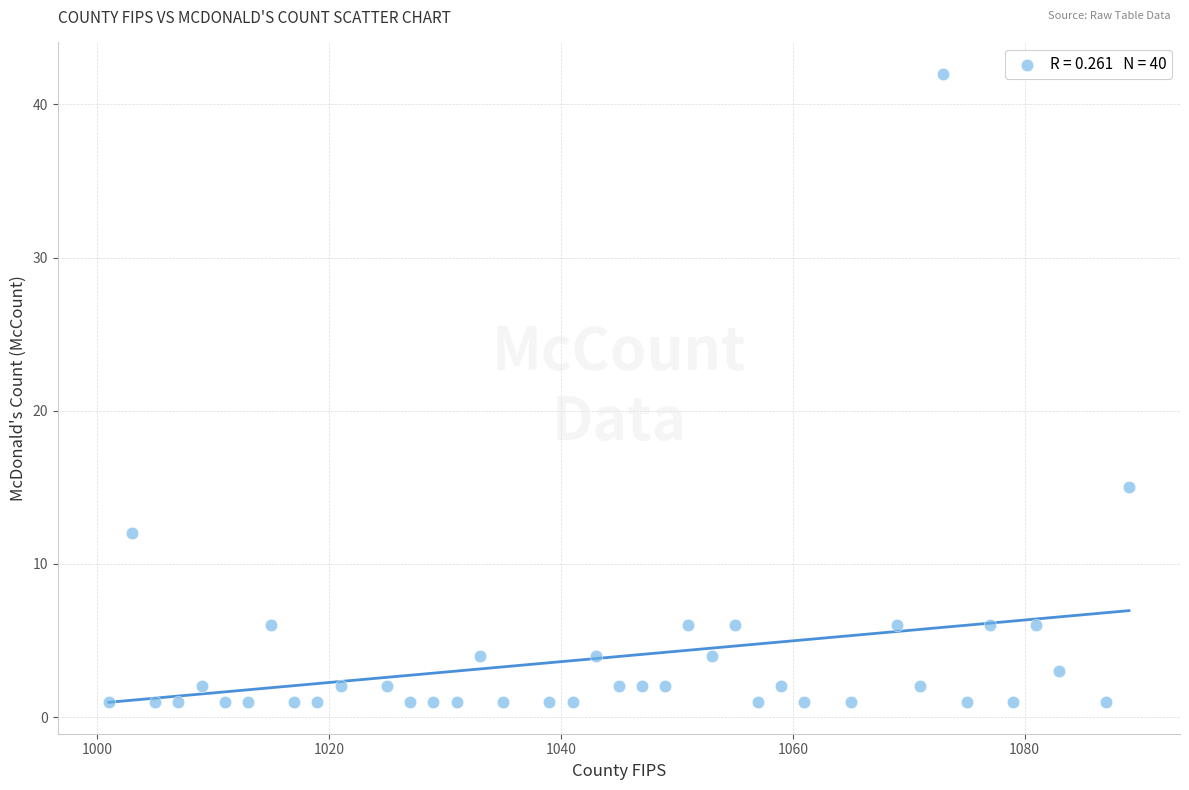

What is the range of X values (max minus min)?

88